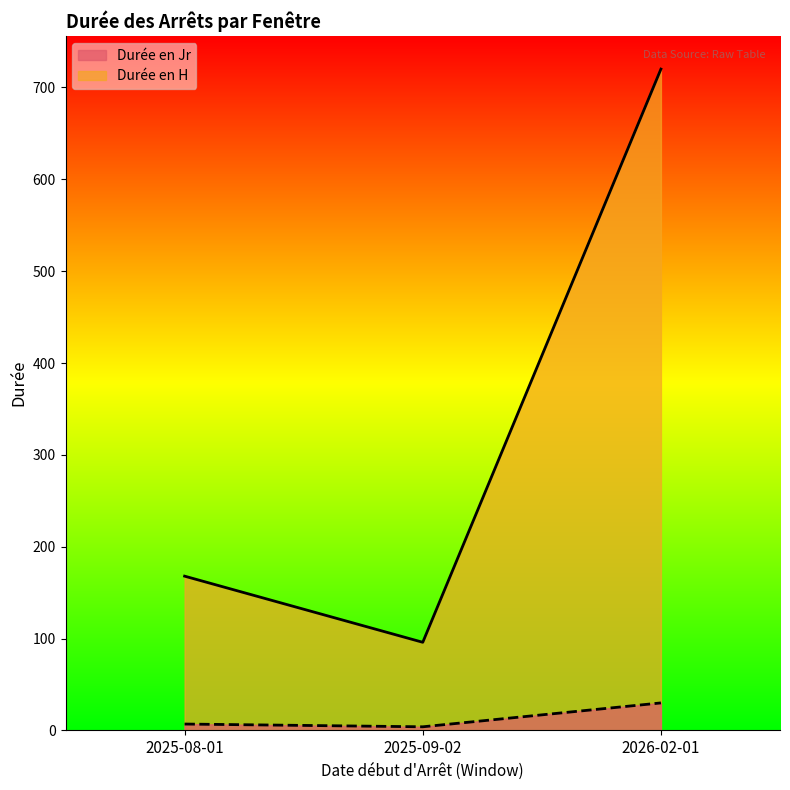

Which category has the lowest value in the Durée en Jr series?

2025-09-02